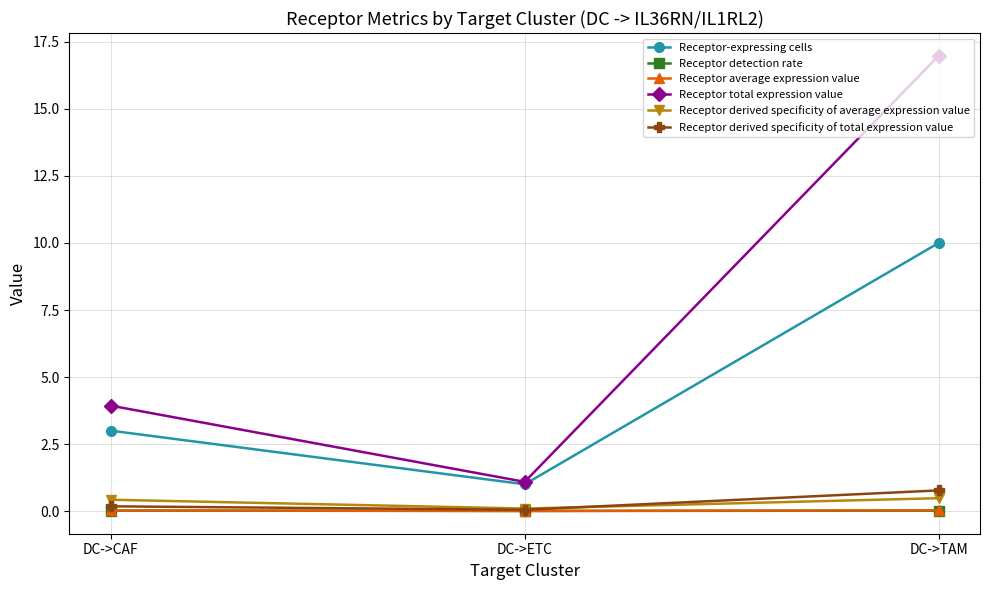

At which label does Receptor derived specificity of total expression value reach its peak?

DC->TAM